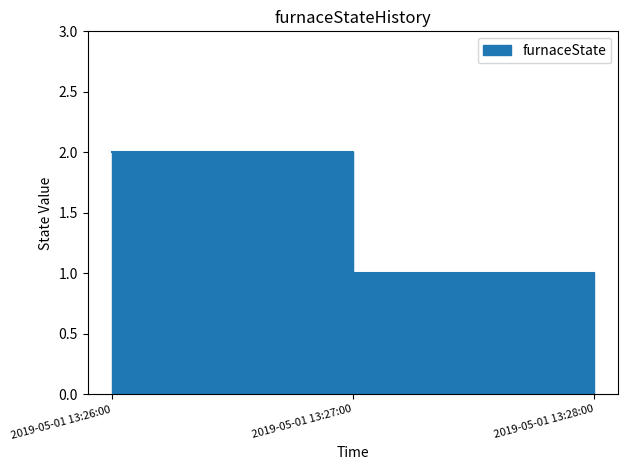

Where is the data nearest to the value 1?

2019-05-01 13:27:00